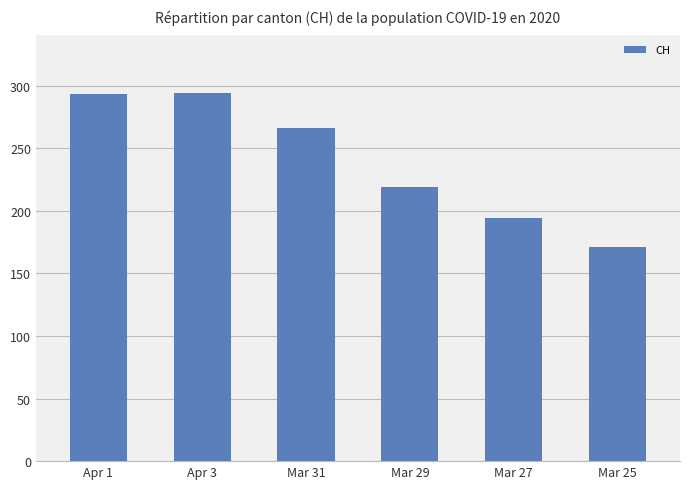

Where is the data nearest to the value 232?

Mar 29